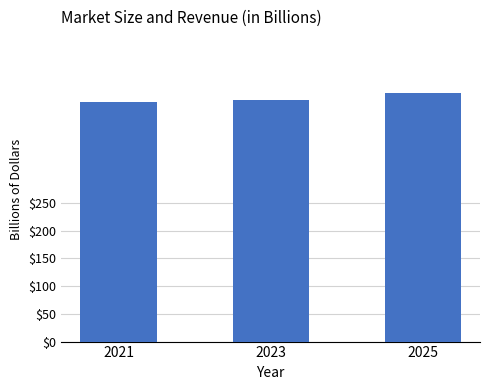

How many values are below 436?

1